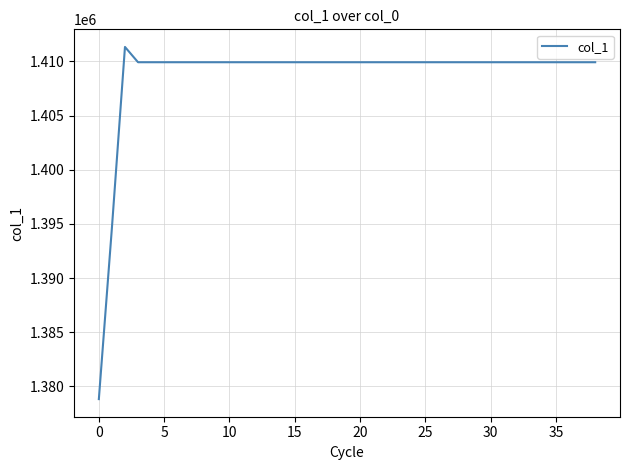

What is the difference between the maximum and minimum values?

32505.7